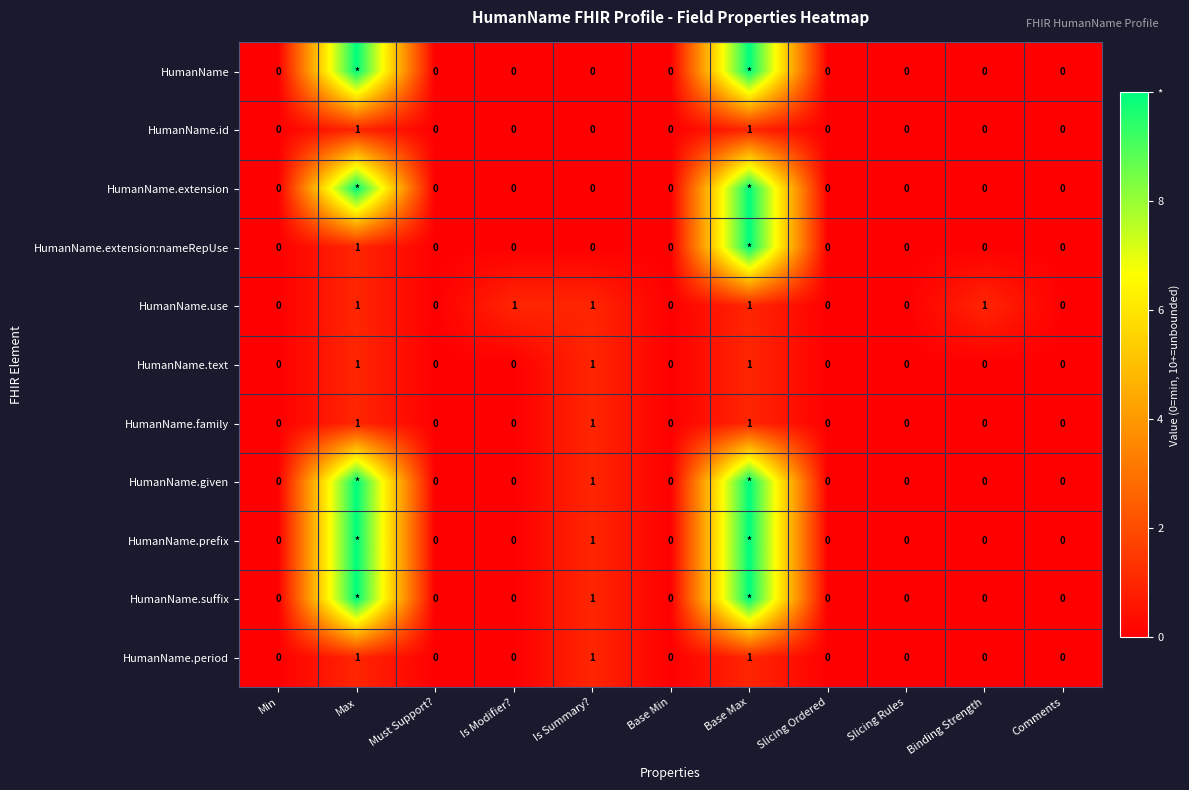

Is the value of HumanName.period at Comments greater than the value of HumanName.text at Is Summary??

No